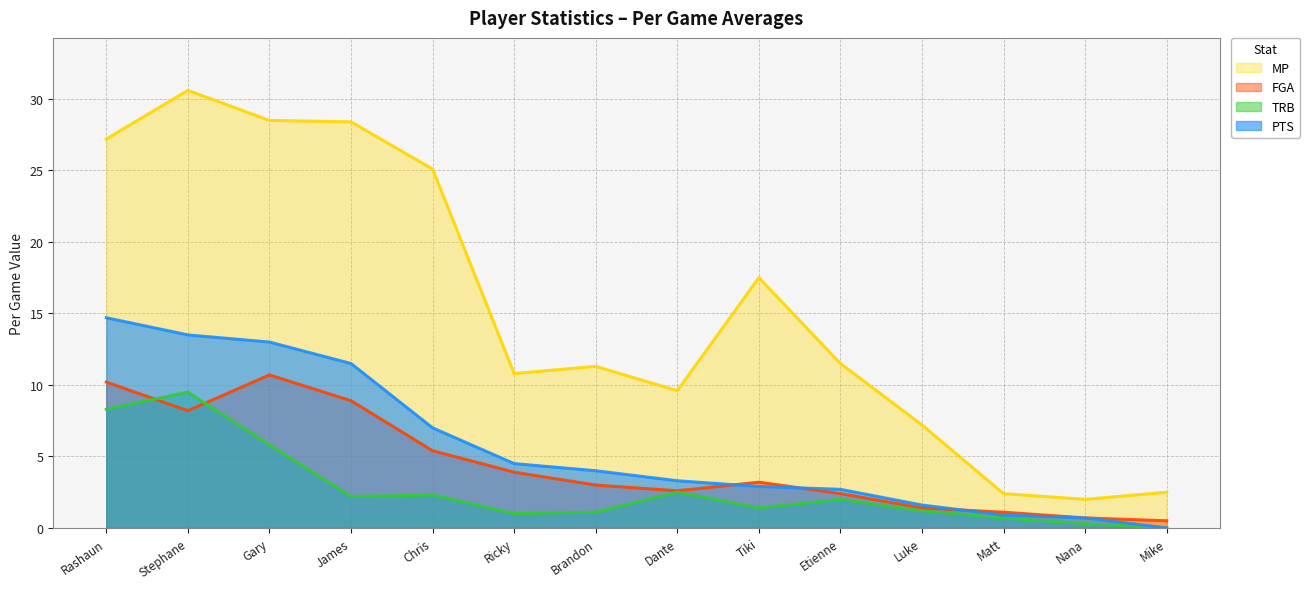

At which category does the chart reach its peak across all series?

Stephane